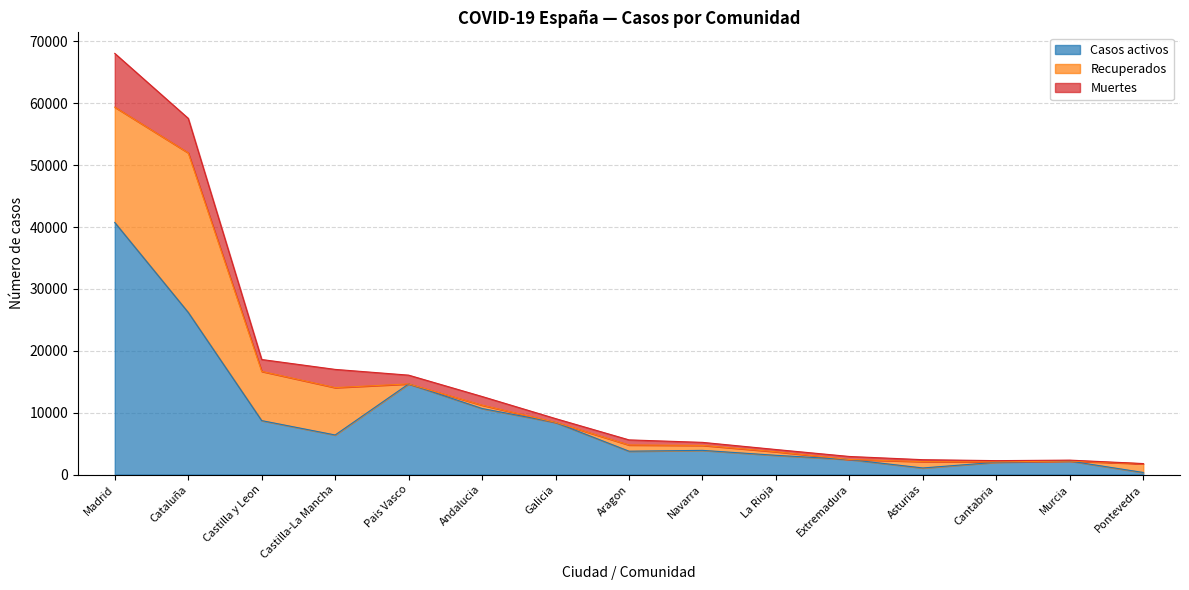

How many values in the Casos activos series are below 3905?

7